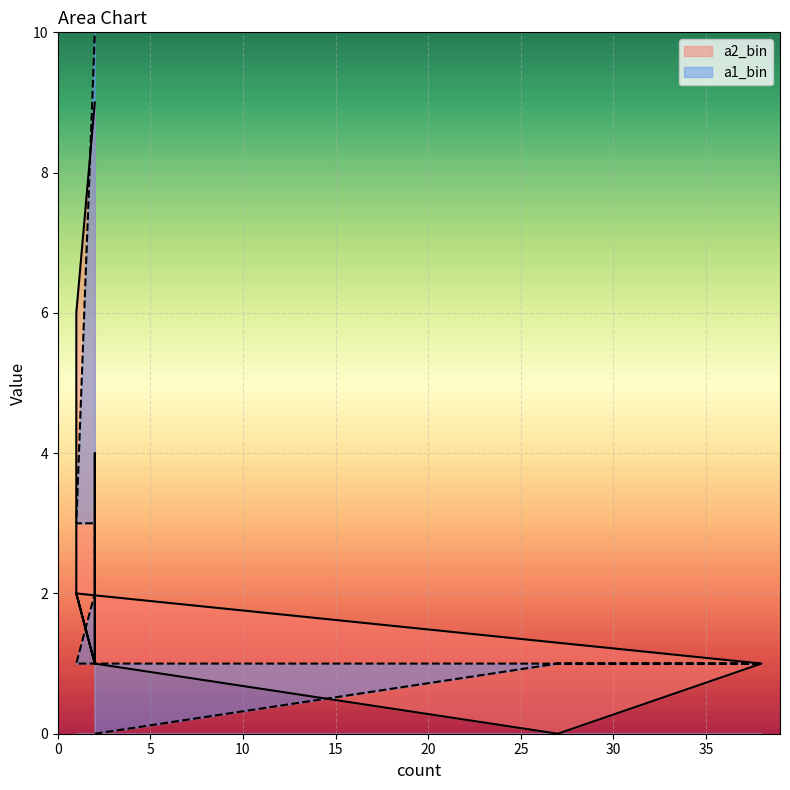

At how many categories does at least one series exceed 1?

7